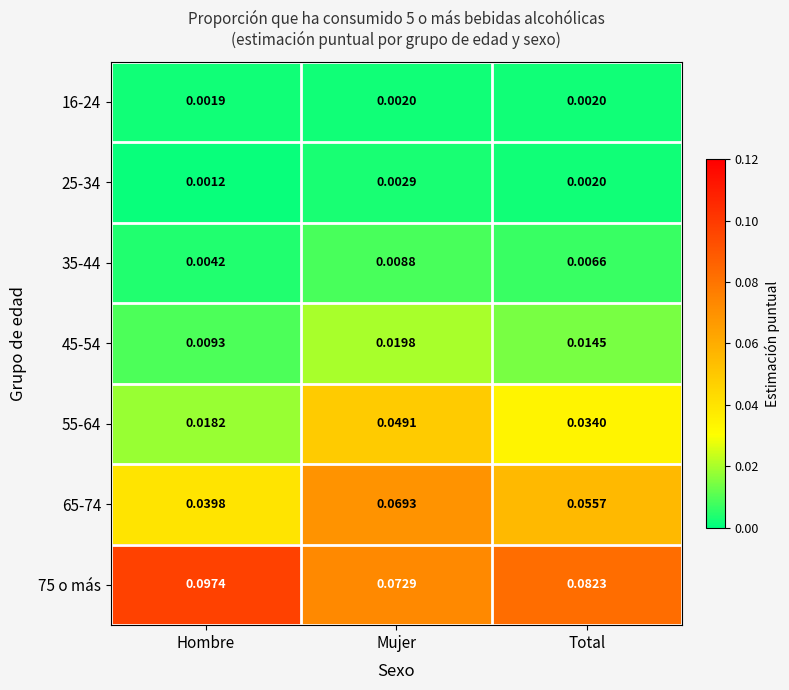

Rank the categories by 75 o más value from highest to lowest.

Hombre, Total, Mujer